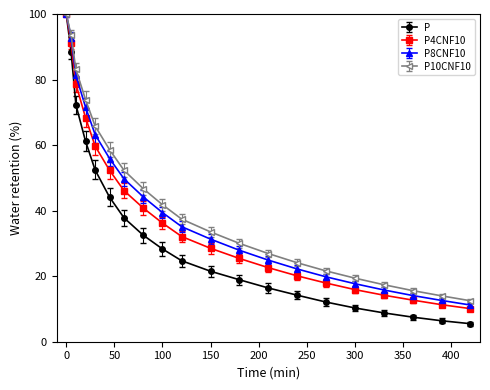

Reading right to left, transcribe all the data shown in this chart.

P: 5.5	6.4	7.5	8.8	10.3	12.1	14.2	16.4	18.9	21.5	24.7	28.3	32.5	37.8	44.1	52.4	61.2	72.3	88.5	100.0
P4CNF10: 10.1	11.3	12.7	14.2	15.9	17.9	20.1	22.6	25.4	28.5	32.1	36.2	40.8	46.1	52.3	59.7	68.4	78.6	91.2	100.0
P8CNF10: 11.2	12.6	14.1	15.8	17.7	19.8	22.2	24.9	27.9	31.3	35.1	39.4	44.2	49.7	55.9	63.2	71.6	81.3	92.8	100.0
P10CNF10: 12.5	14.0	15.6	17.4	19.4	21.6	24.1	26.9	30.0	33.5	37.4	41.8	46.7	52.3	58.6	65.8	73.9	83.1	93.5	100.0